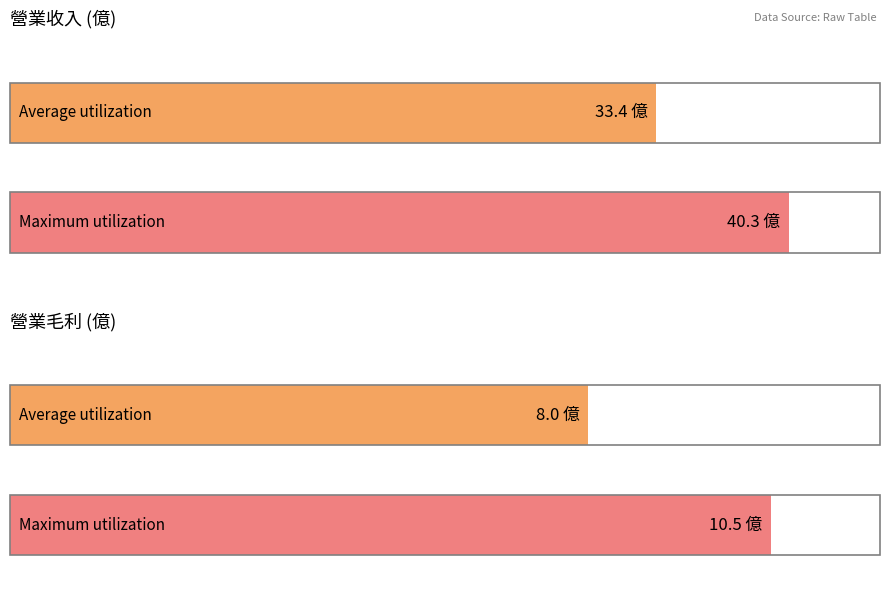

True or false: 營業毛利(億) has a value of 10.6 at 2018.

False